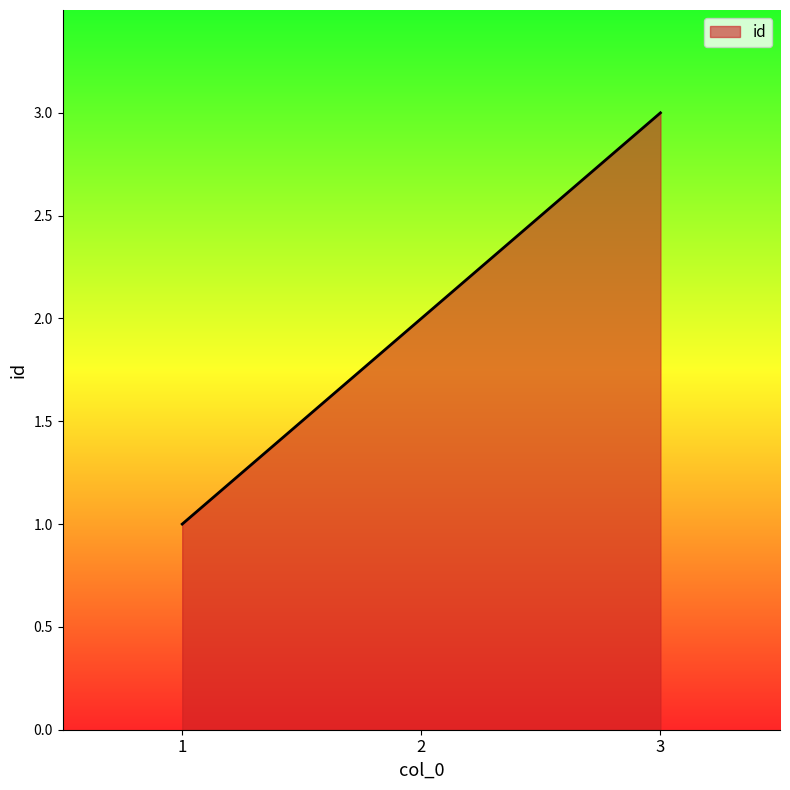

Approximately how many times larger is the value at 2 compared to 1?

2.0